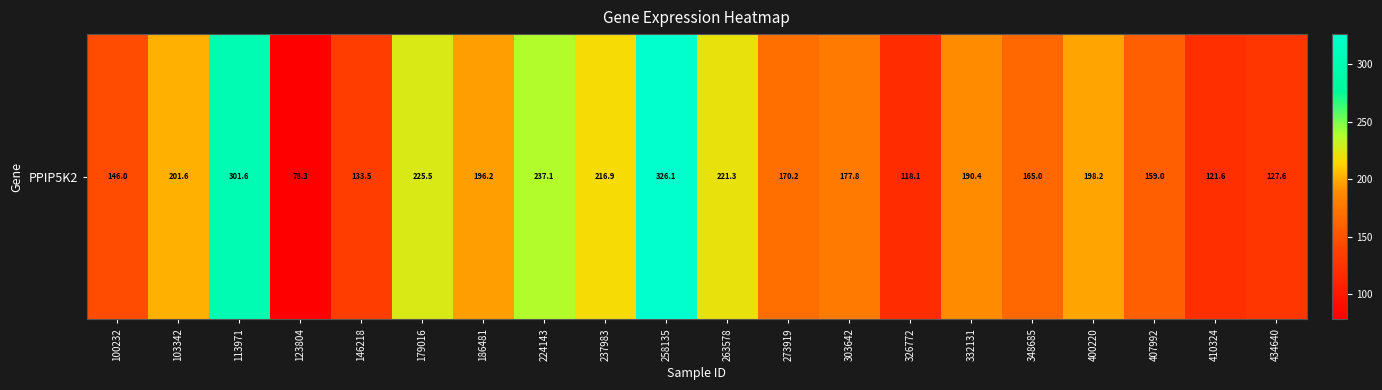

At which label is the value closest to 202?

103342